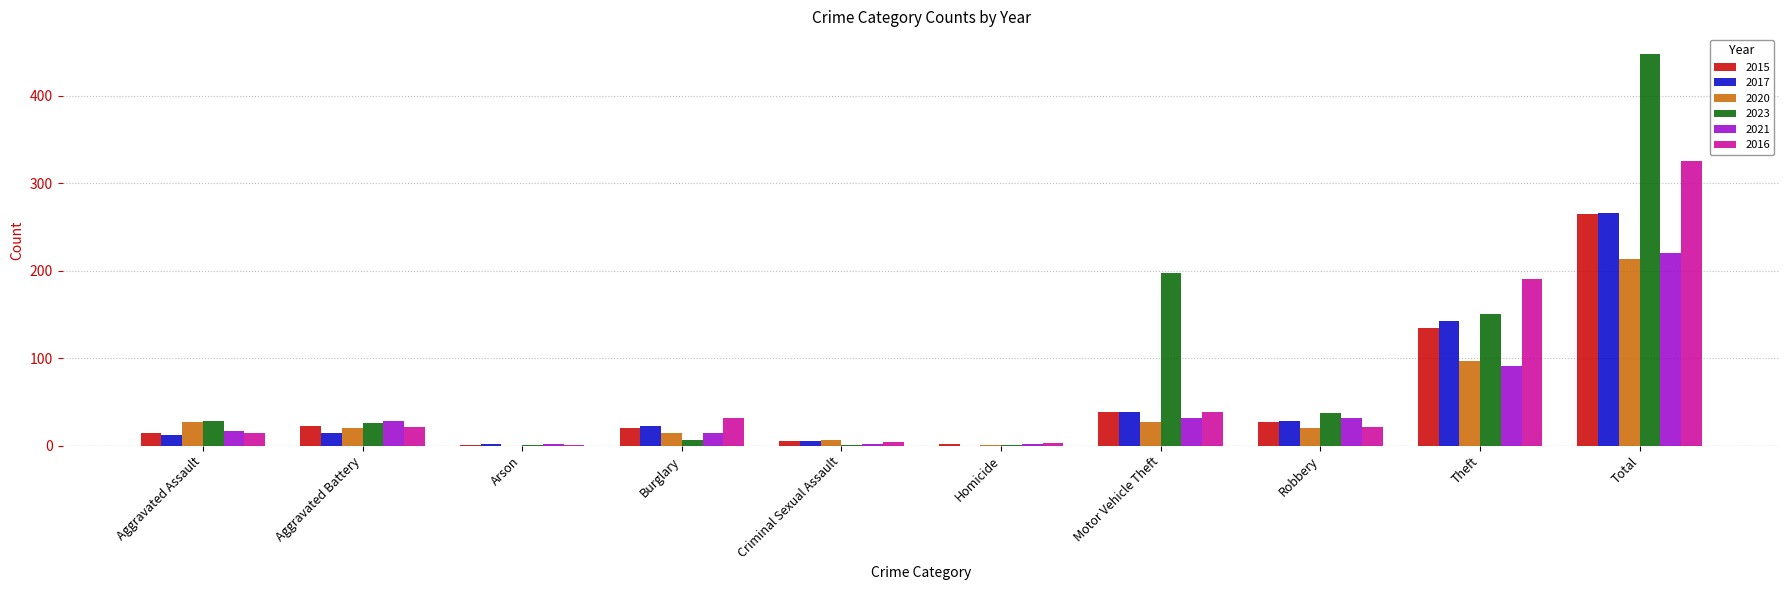

Is it true that 2023 equals 1 at Homicide?

True